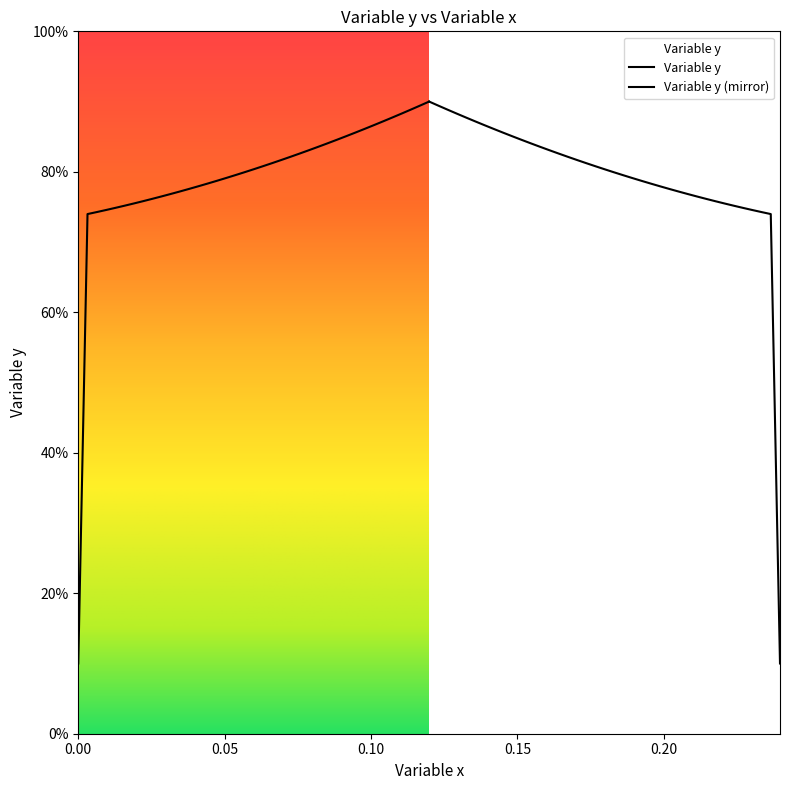

At how many categories does at least one series exceed 72?

39